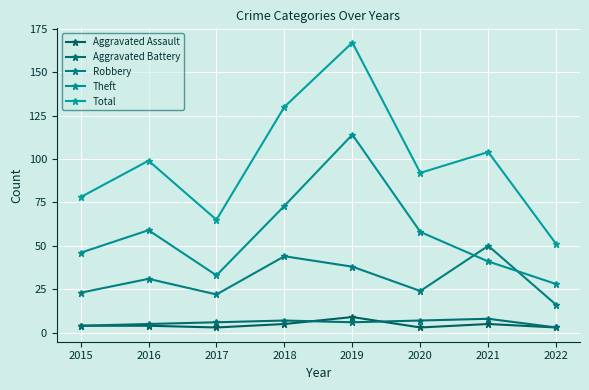

Between 2016 and 2017, which series saw the biggest shift?

Total